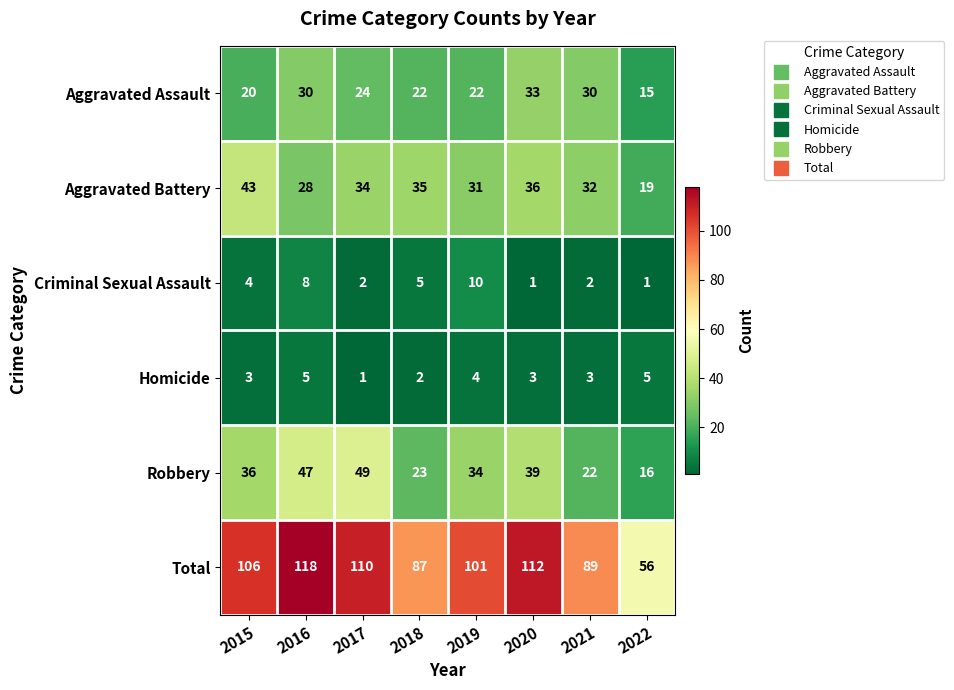

What is the difference between the second highest and second lowest values in the Aggravated Battery series?

8